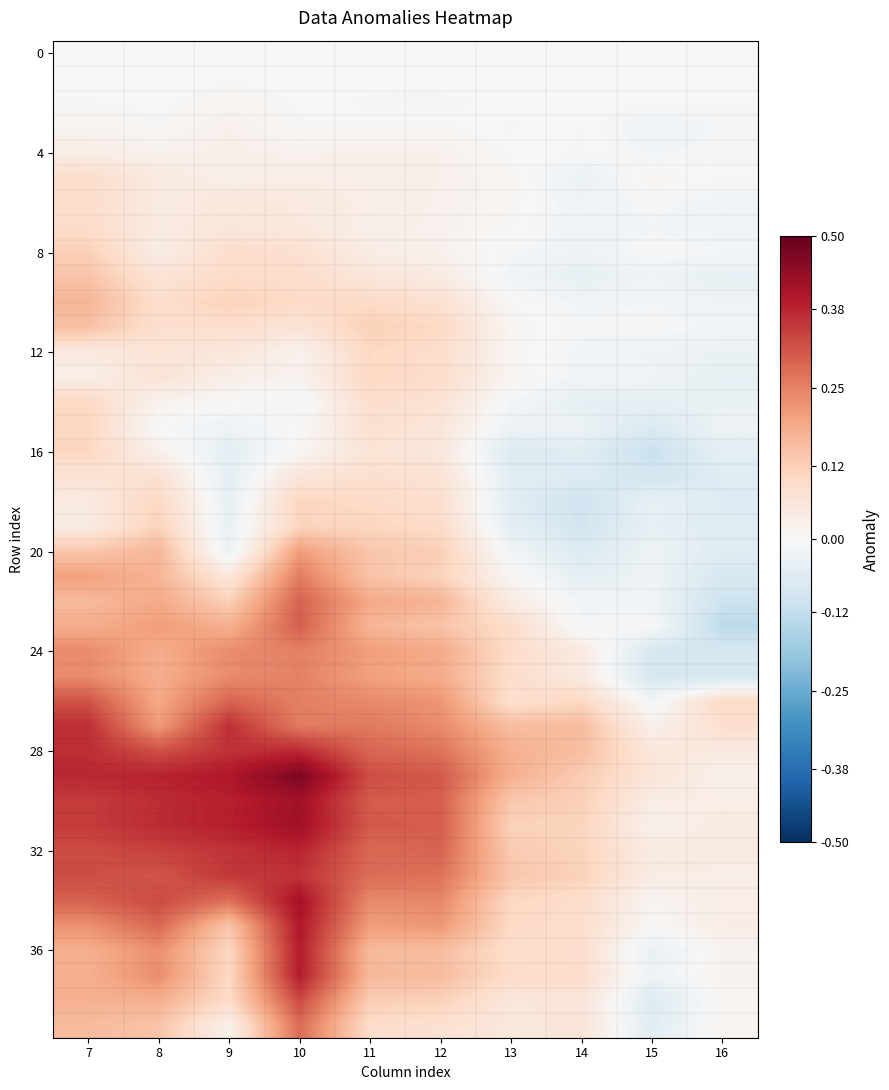

At which category is the sum across all series the highest?

10